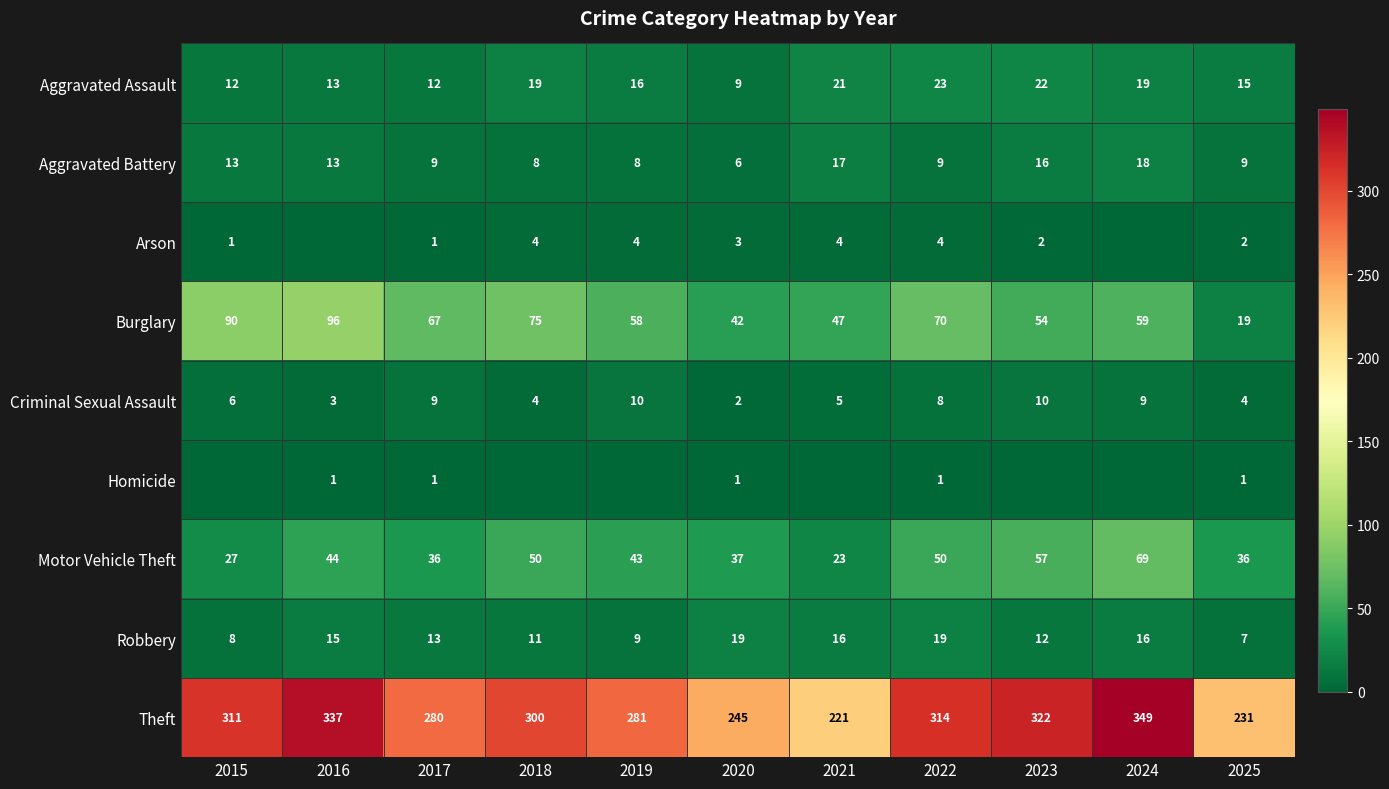

Rank the categories by Theft value from highest to lowest.

2024, 2016, 2023, 2022, 2015, 2018, 2019, 2017, 2020, 2025, 2021